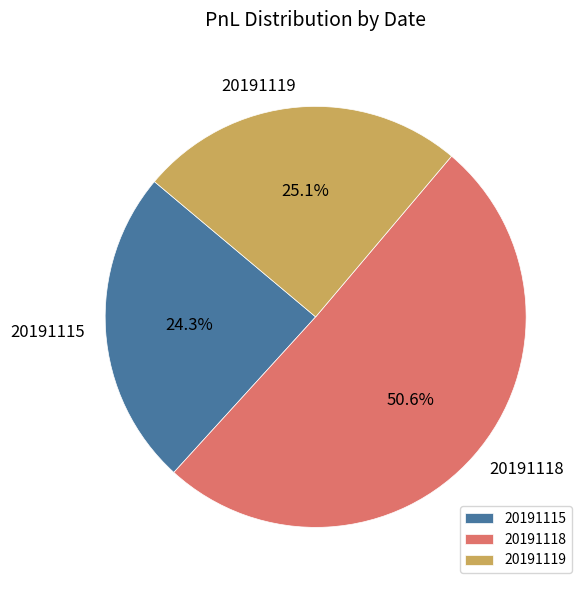

Do 20191119 and 20191118 together represent more than half of the pie?

Yes